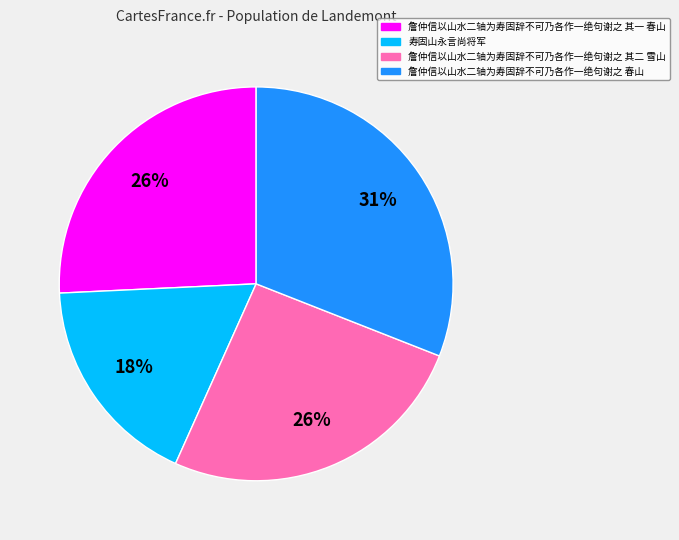

Is the sum of 詹仲信以山水二轴为寿固辞不可乃各作一绝句谢之 其一 春山 and 詹仲信以山水二轴为寿固辞不可乃各作一绝句谢之 其二 雪山 greater than half?

Yes